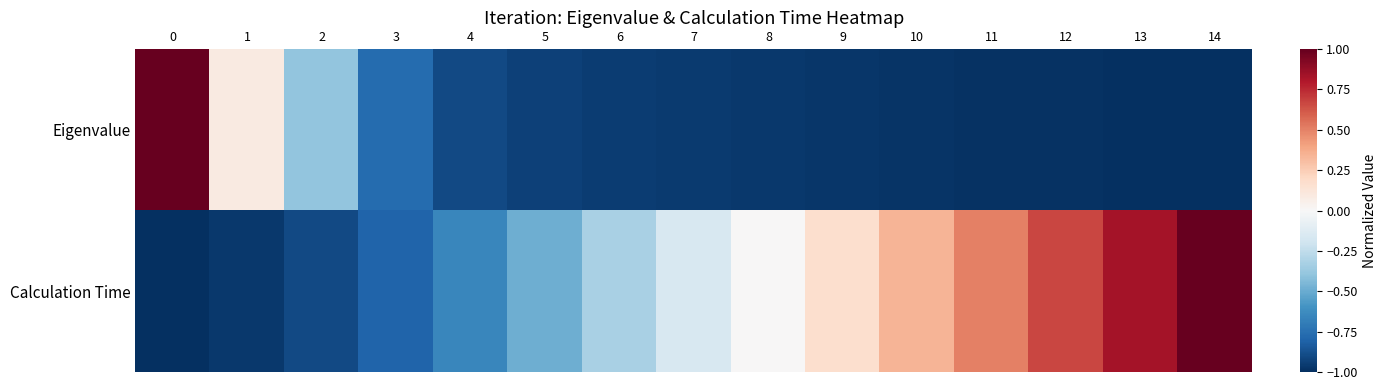

Between 4 and 13, which series saw the biggest shift?

Calculation Time